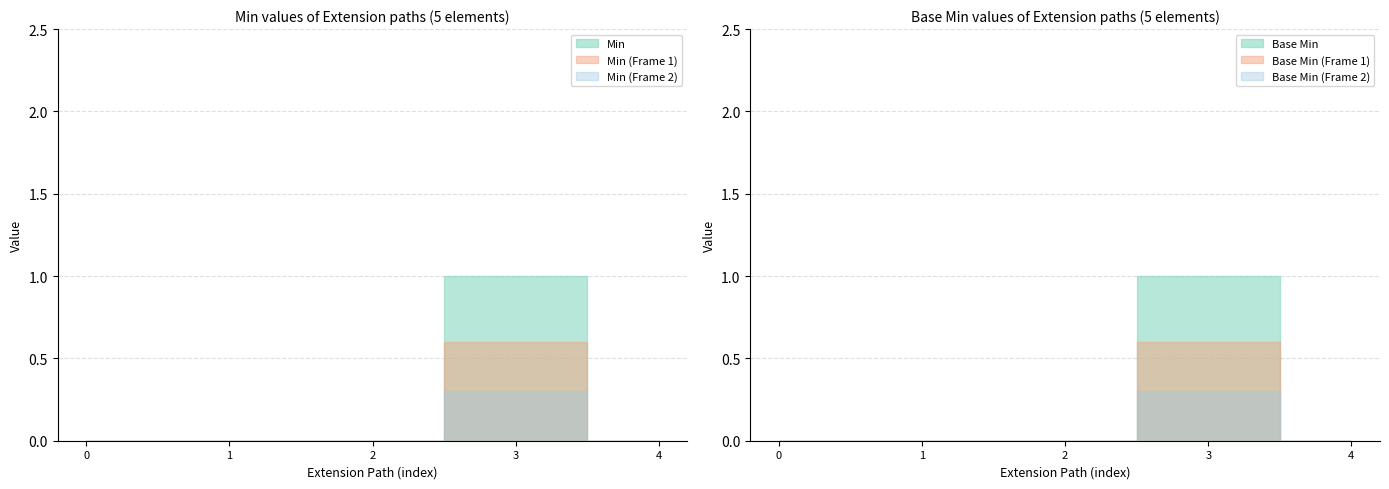

What value does the Base Min series have at Extension.url?

1